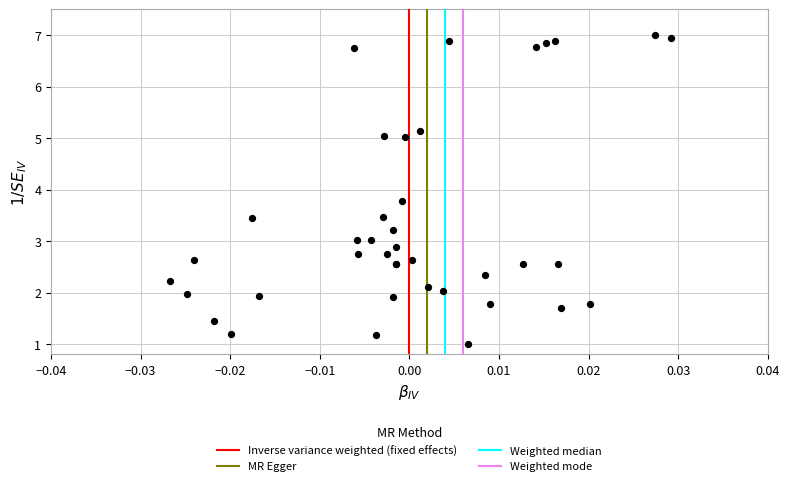

What Y value in the scatter plot is closest to 4?

3.8